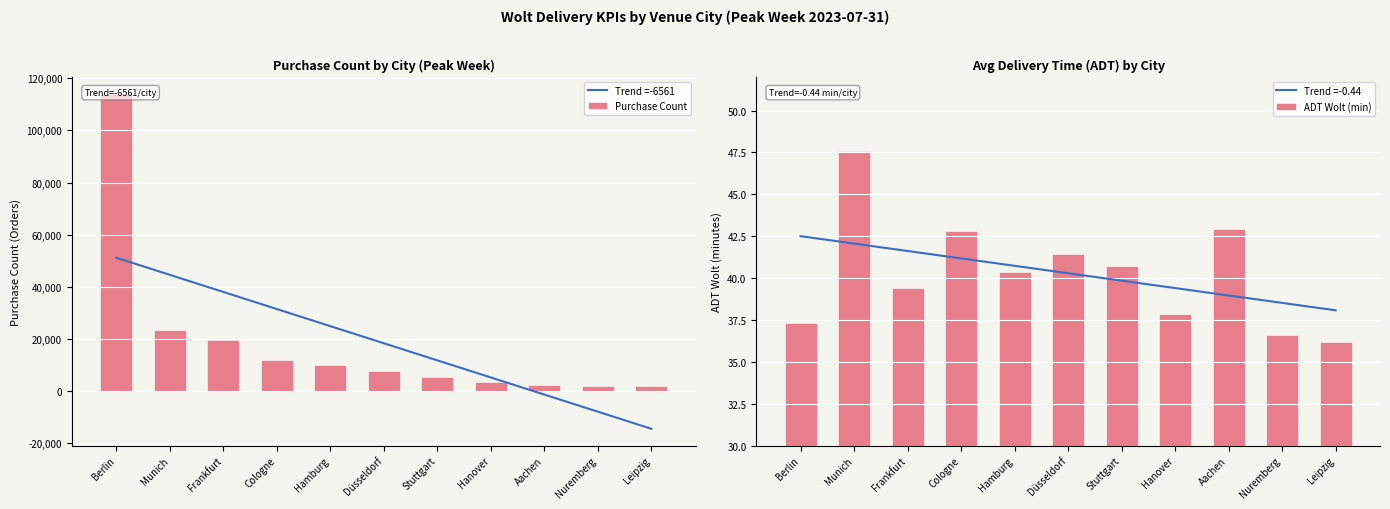

What is the difference between the highest and lowest values at Cologne?

12044.2